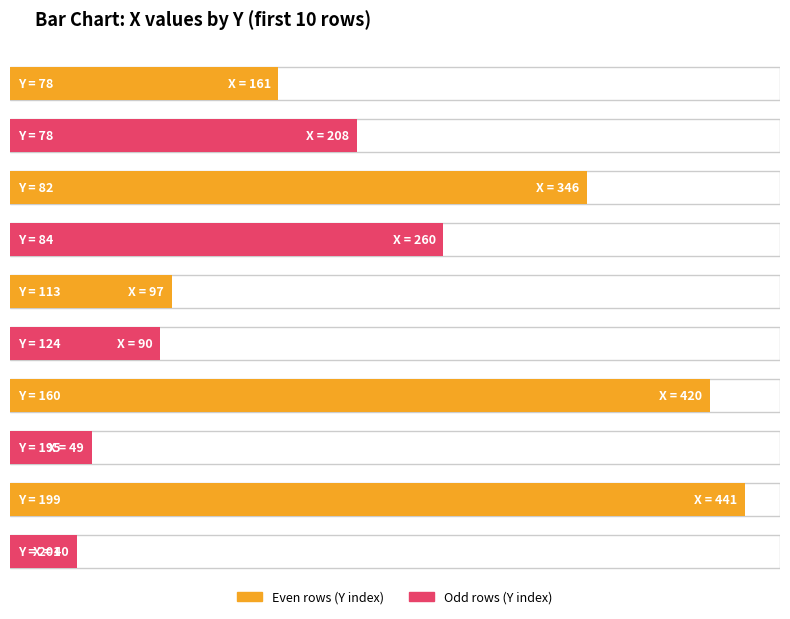

Is it true that the value at 113 is 174?

False